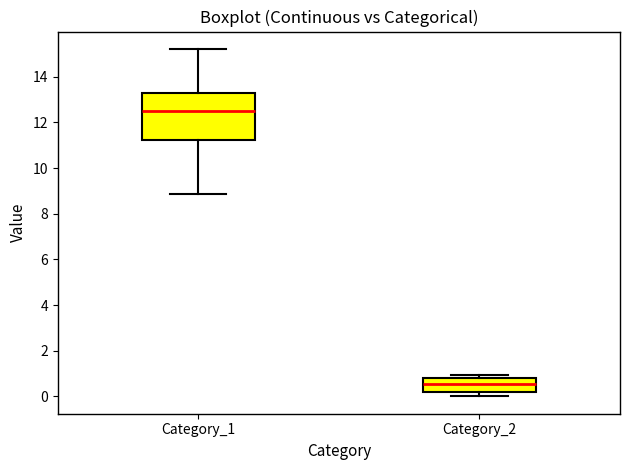

Which box's median line is the highest?

Category_1